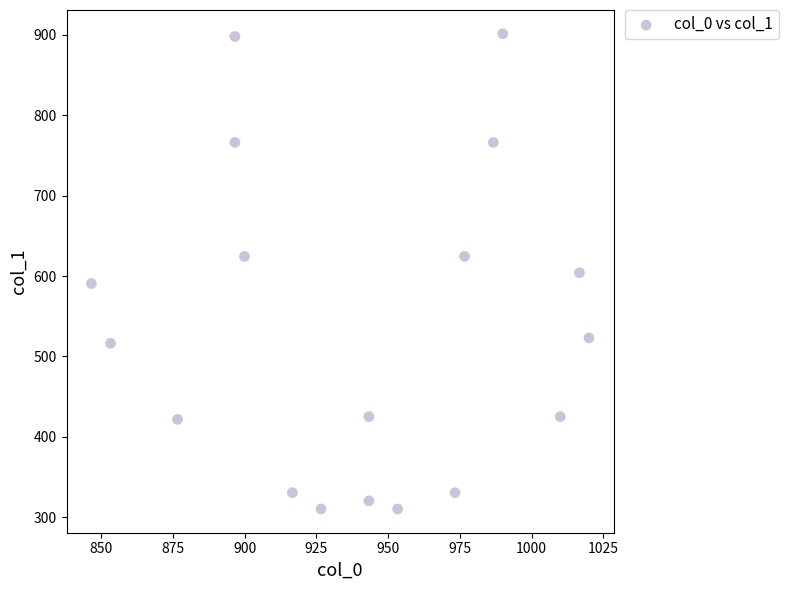

What is the range of X values (max minus min)?

173.3